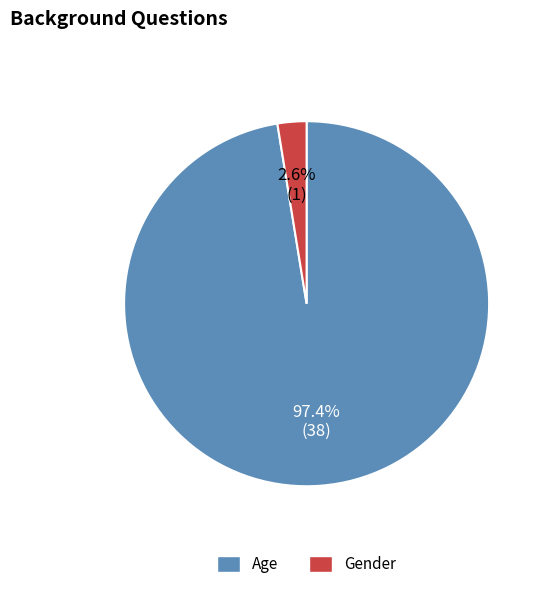

Combined, do Age and Gender account for over 50%?

Yes